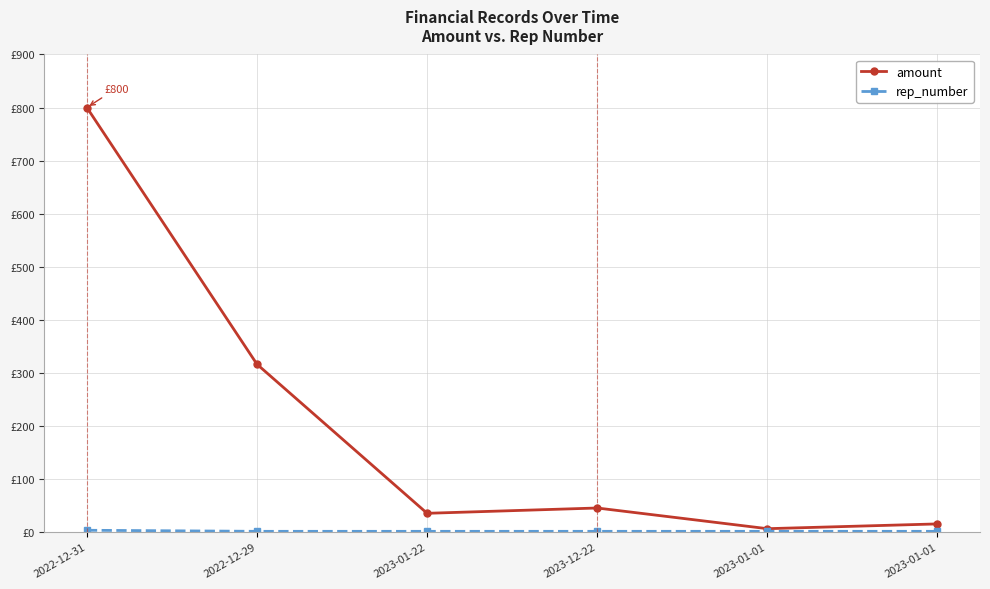

Reading right to left, list all the values displayed in this chart.

amount: 15	6	45	35	316	800
rep_number: 1	1	1	1	1	3